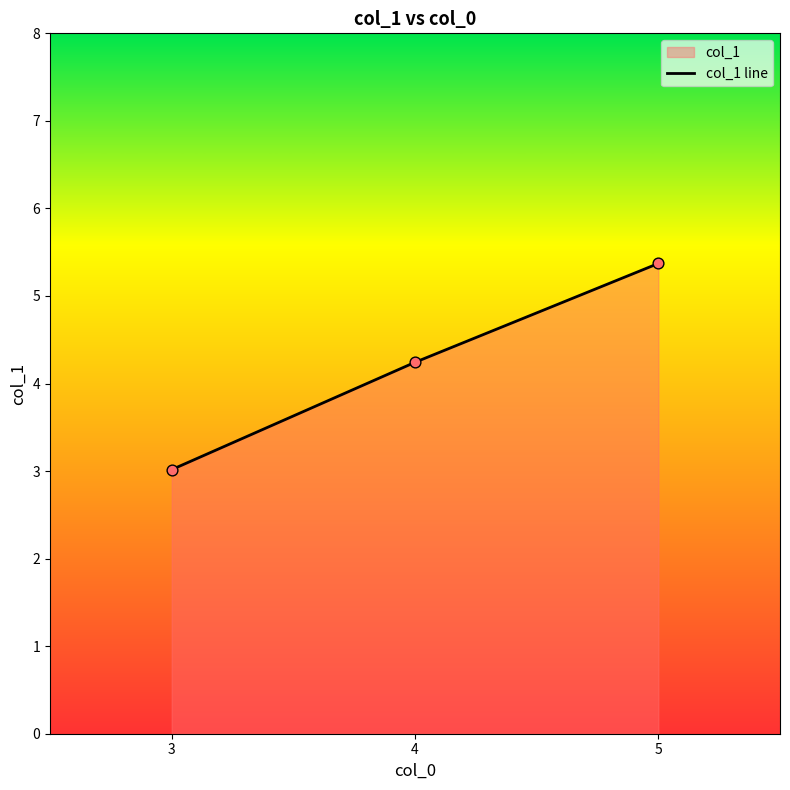

What is the ratio of the value at 5 to the value at 4?

1.3